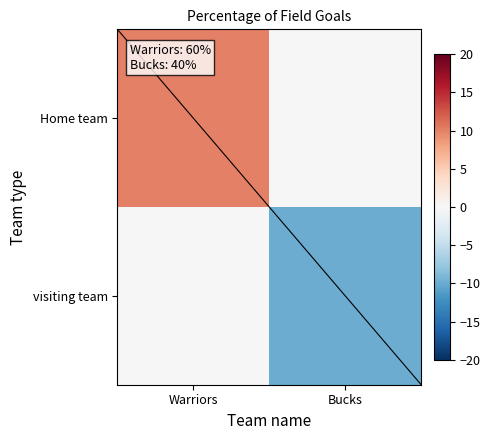

At how many categories does at least one series exceed -1?

2